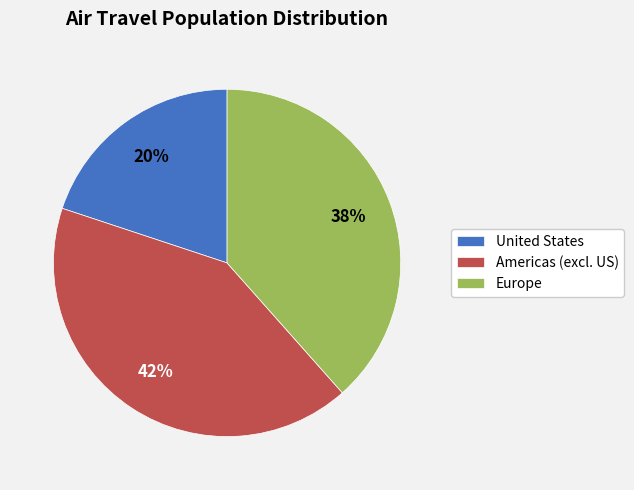

Does any single category account for the majority?

No